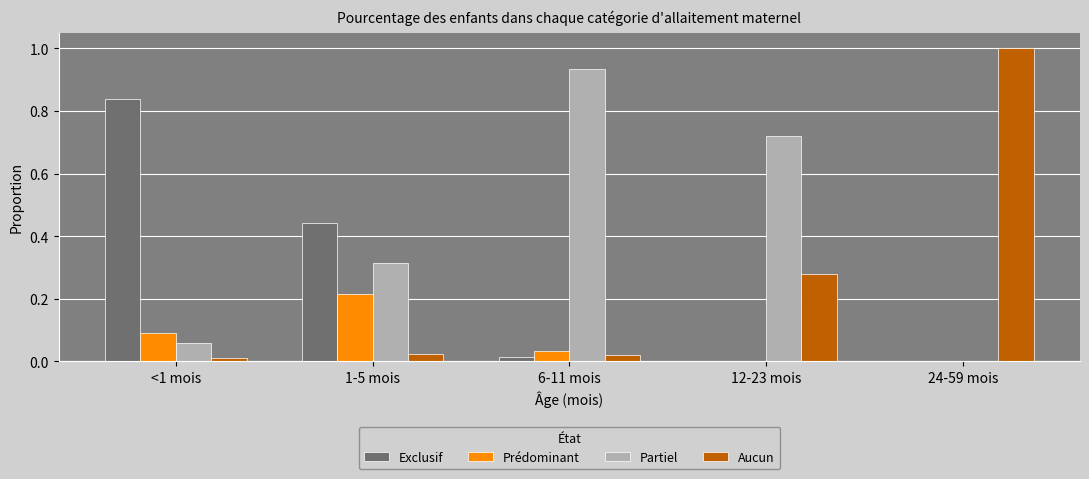

What is the total value across all series at 24-59 mois?

1.0